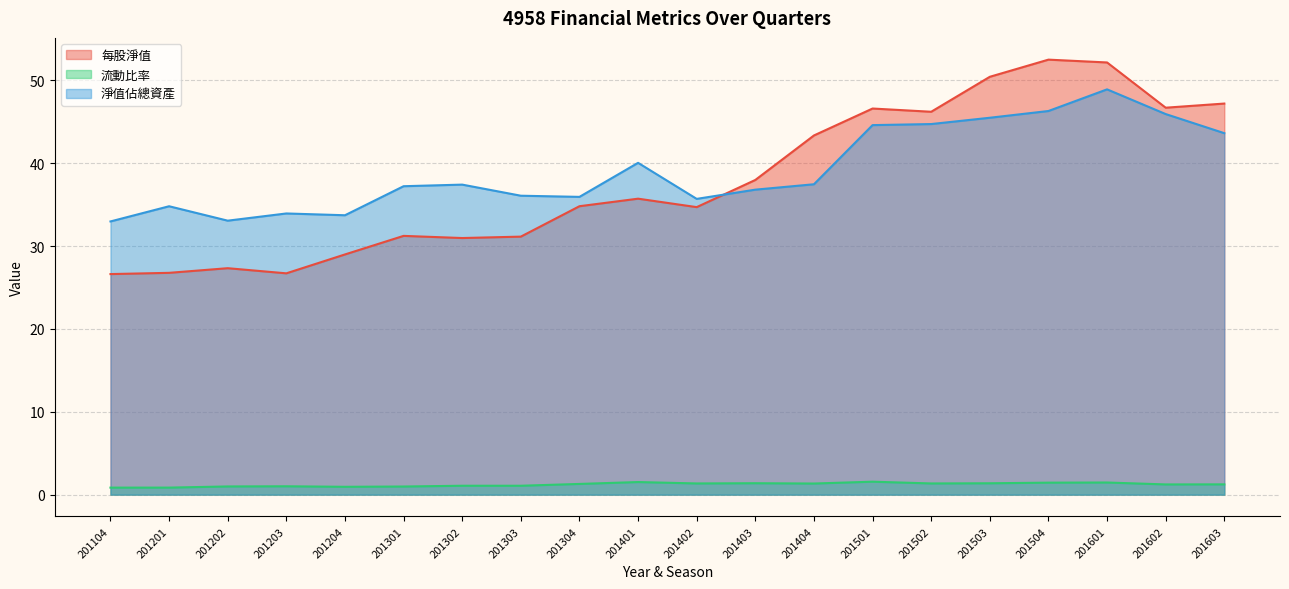

What value does the 流動比率 series have at 201602?

1.2